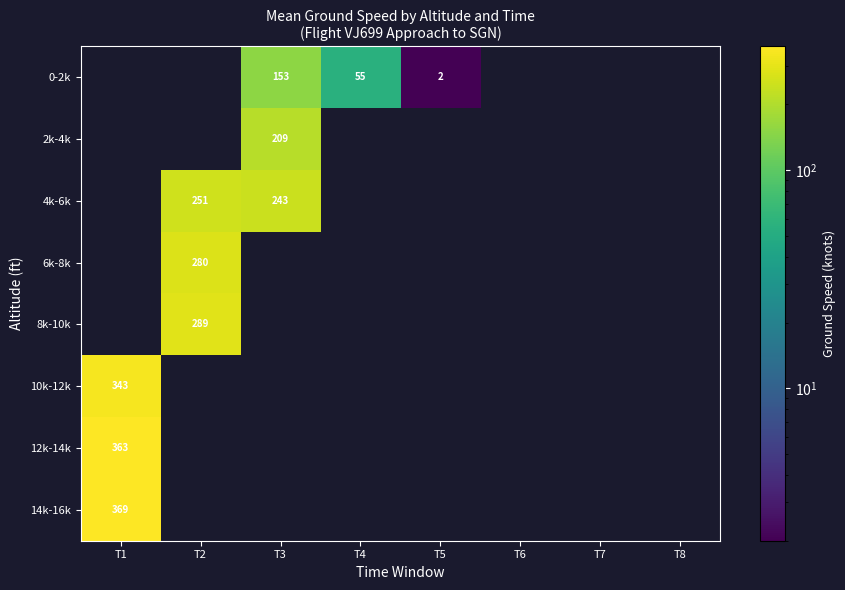

The 2k-4k series shows 352 at T3. True or false?

False